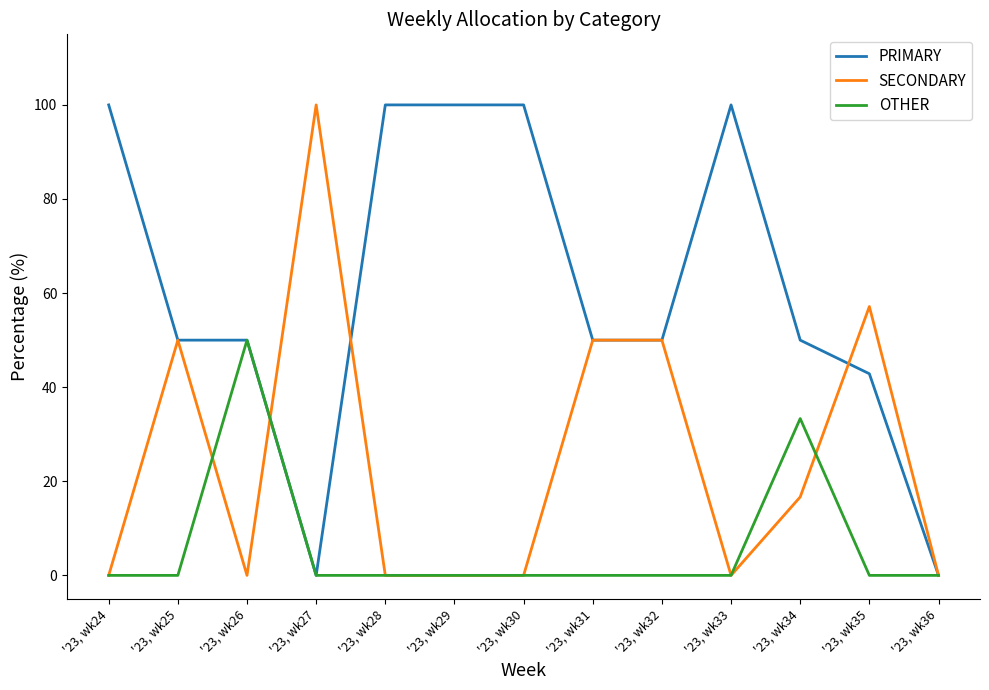

Reading left to right, extract all data points from this chart.

PRIMARY: '23, wk24=100.0	'23, wk25=50.0	'23, wk26=50.0	'23, wk27=0.0	'23, wk28=100.0	'23, wk29=100.0	'23, wk30=100.0	'23, wk31=50.0	'23, wk32=50.0	'23, wk33=100.0	'23, wk34=50.0	'23, wk35=42.9	'23, wk36=0.0
SECONDARY: '23, wk24=0.0	'23, wk25=50.0	'23, wk26=0.0	'23, wk27=100.0	'23, wk28=0.0	'23, wk29=0.0	'23, wk30=0.0	'23, wk31=50.0	'23, wk32=50.0	'23, wk33=0.0	'23, wk34=16.7	'23, wk35=57.1	'23, wk36=0.0
OTHER: '23, wk24=0.0	'23, wk25=0.0	'23, wk26=50.0	'23, wk27=0.0	'23, wk28=0.0	'23, wk29=0.0	'23, wk30=0.0	'23, wk31=0.0	'23, wk32=0.0	'23, wk33=0.0	'23, wk34=33.3	'23, wk35=0.0	'23, wk36=0.0